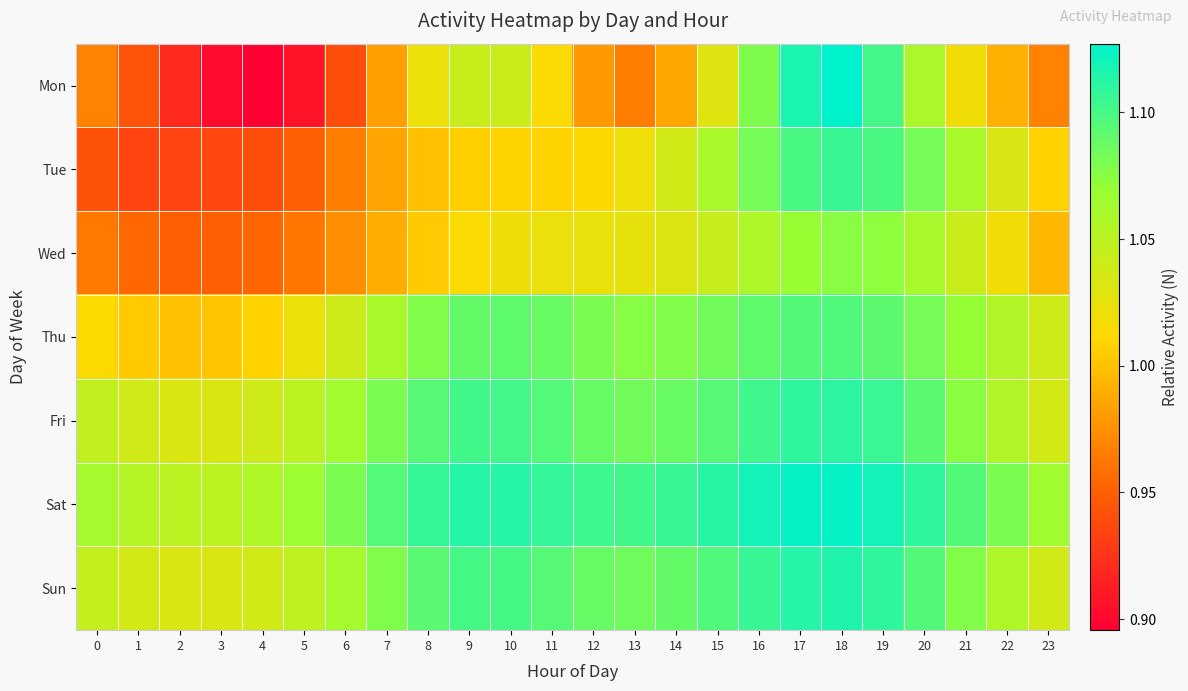

Rank the series at 5 from highest to lowest value.

Sat, Fri, Sun, Thu, Wed, Tue, Mon